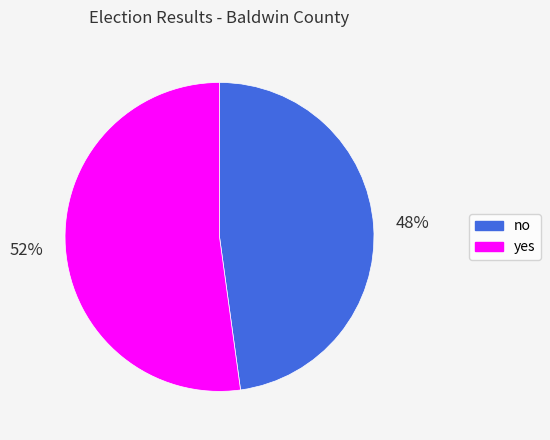

Does any single category account for the majority?

Yes